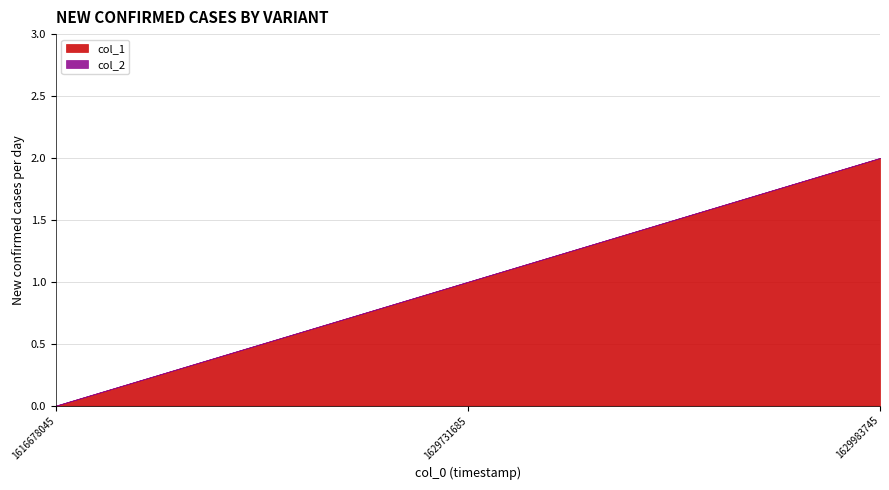

What is the difference between the maximum and minimum values in the col_1 series?

2